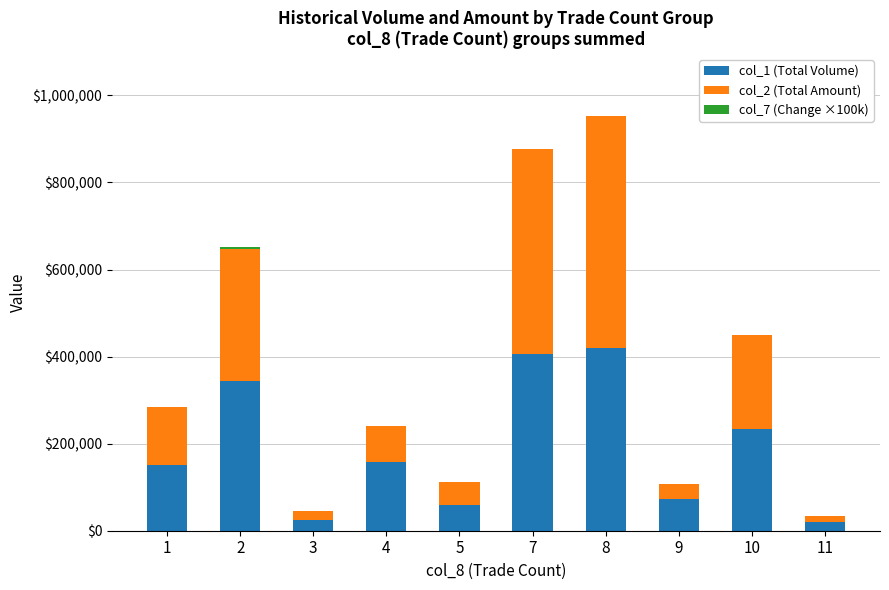

How many categories are shown in the chart?

10